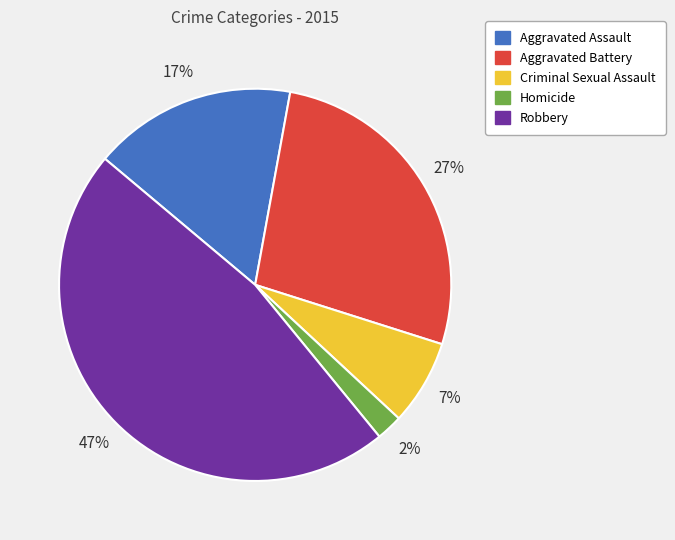

Rank the categories by value from lowest to highest.

Homicide, Criminal Sexual Assault, Aggravated Assault, Aggravated Battery, Robbery